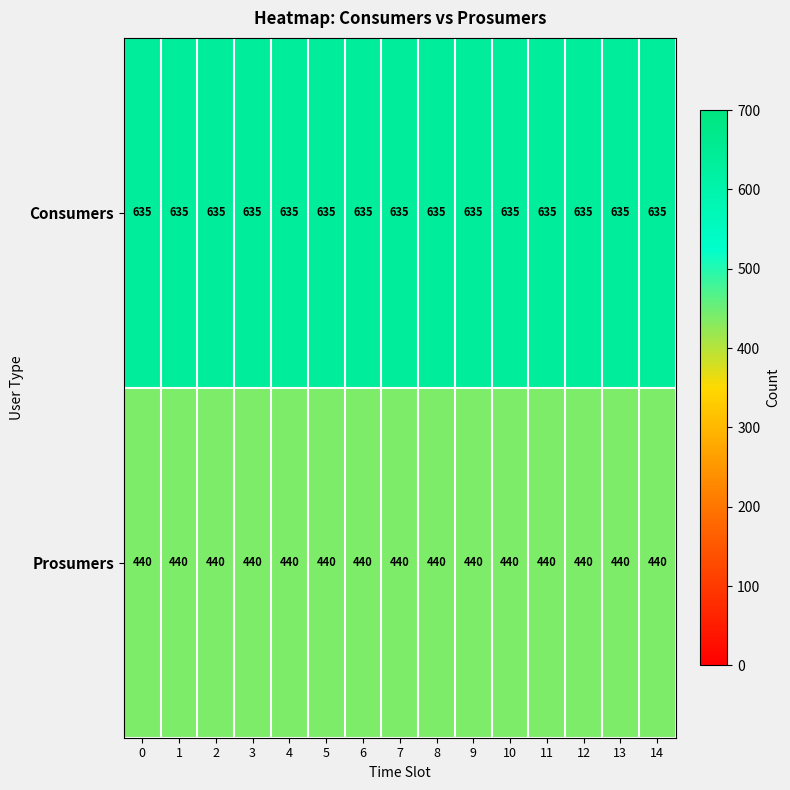

What is the total value across all series at 2?

1075